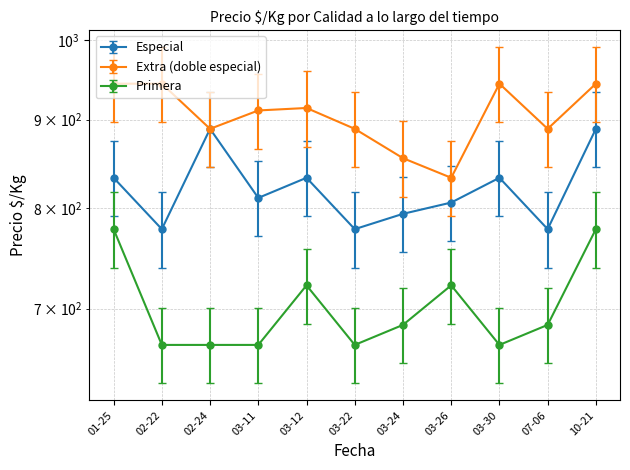

Is the value of Primera at 02-24 greater than the value of Extra (doble especial) at 03-12?

No